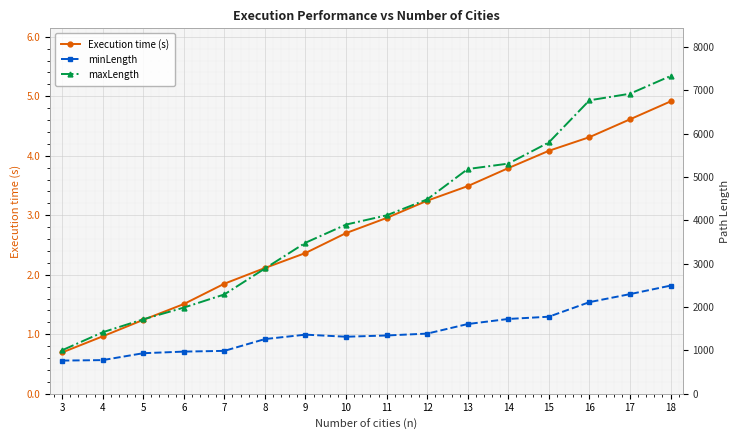

At which category does minLength reach its first local peak?

9